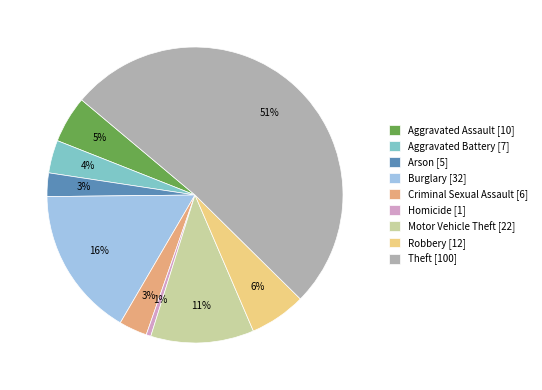

To the nearest percent, what is the average slice percentage?

11%